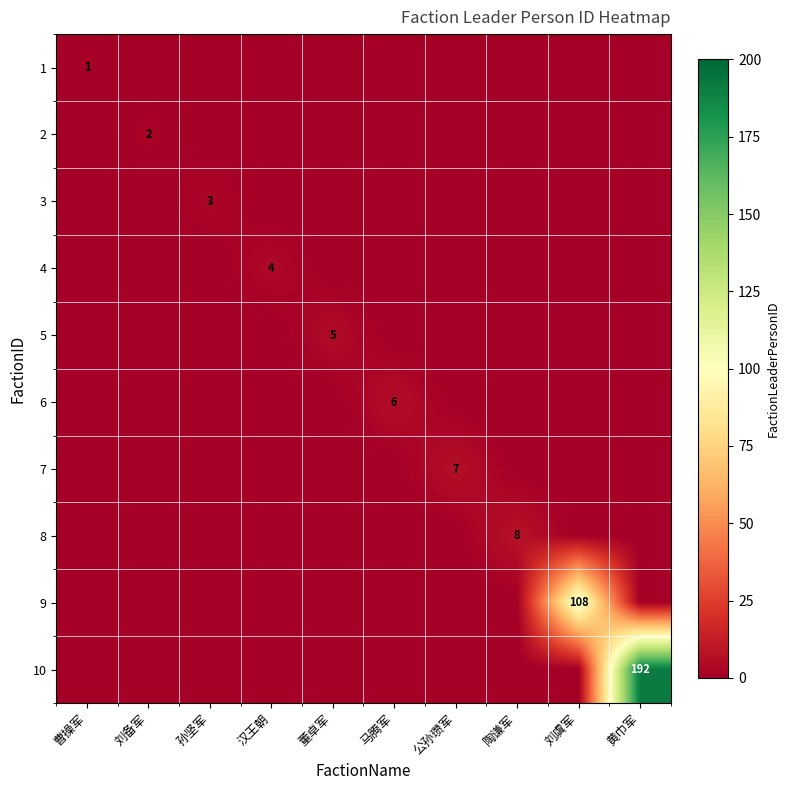

Count the 6 values in the range 0 to 1.

9